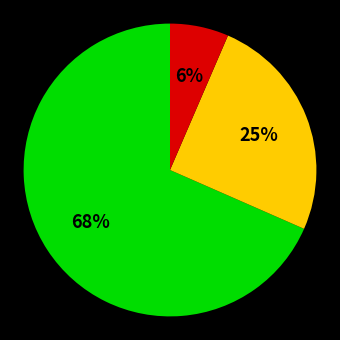

Is there a majority slice in this chart?

Yes